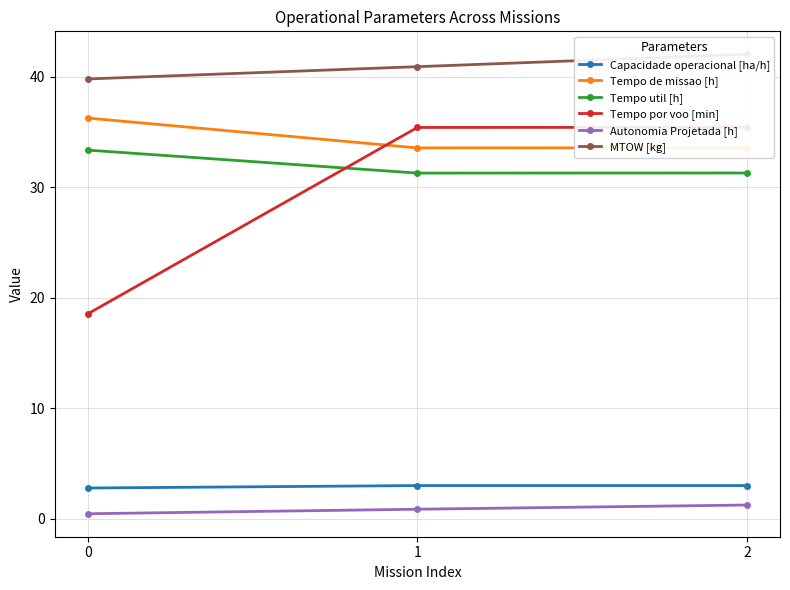

What is the spread (max minus min) of values at 1?

40.0